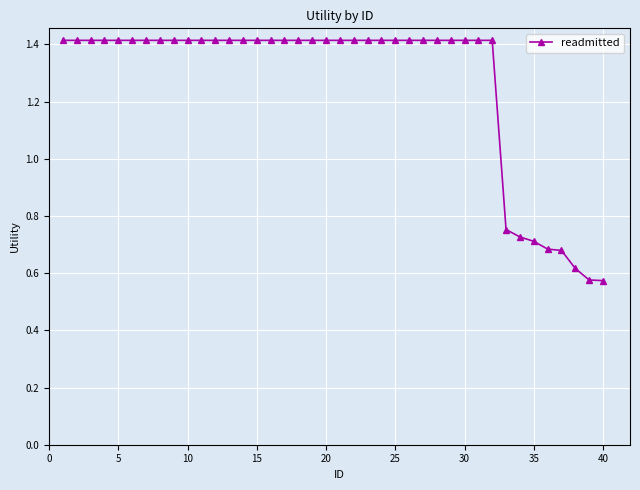

How many values are between 1 and 2?

32